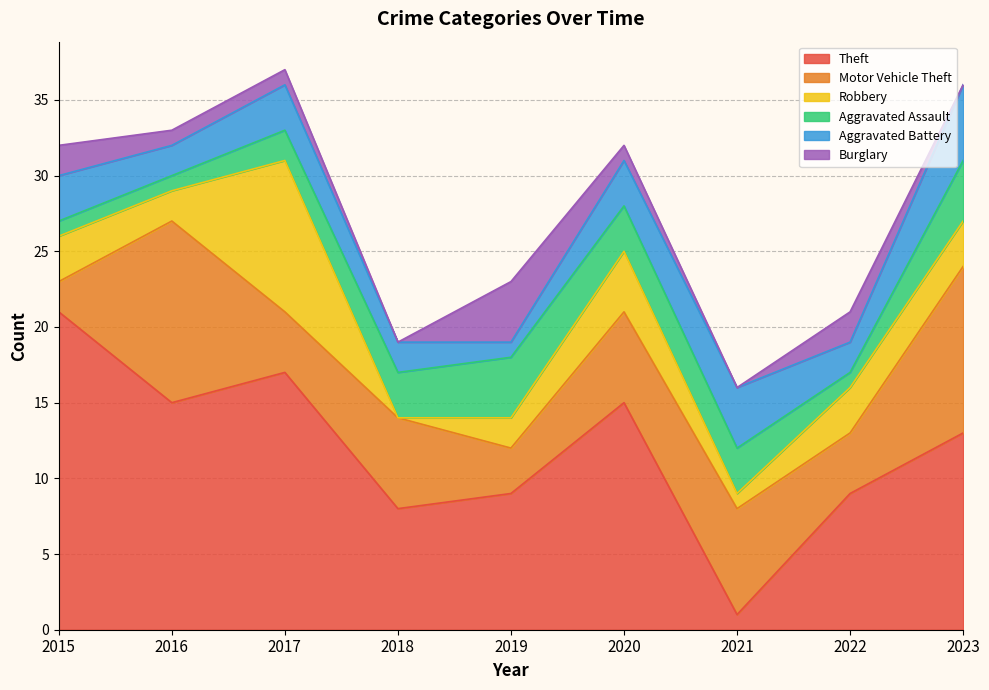

How many interior local valleys does the Aggravated Assault series have?

1